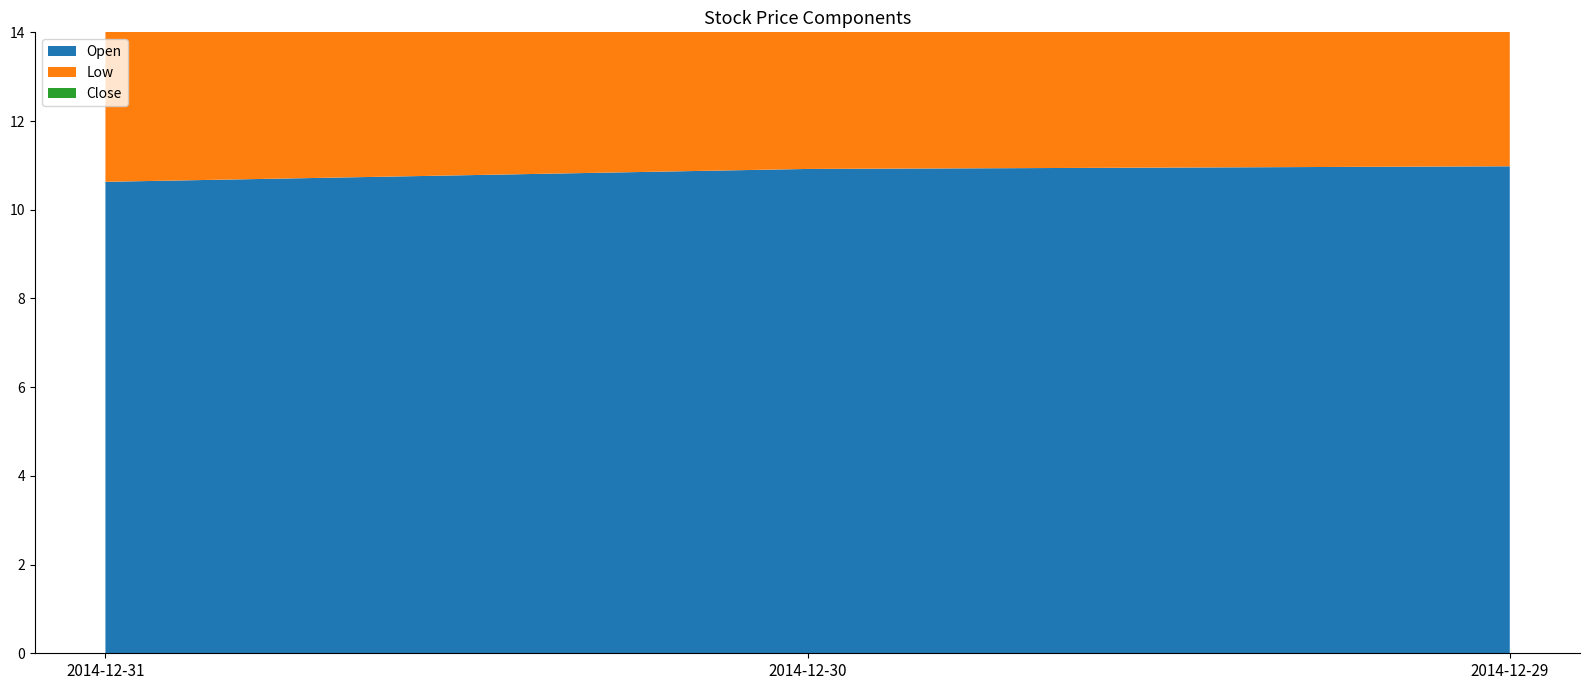

Reading right to left, what are all the values shown in this chart?

Open: 2014-12-29=11.0	2014-12-30=10.9	2014-12-31=10.6
Low: 2014-12-29=10.6	2014-12-30=10.5	2014-12-31=10.5
Close: 2014-12-29=10.9	2014-12-30=10.6	2014-12-31=11.0